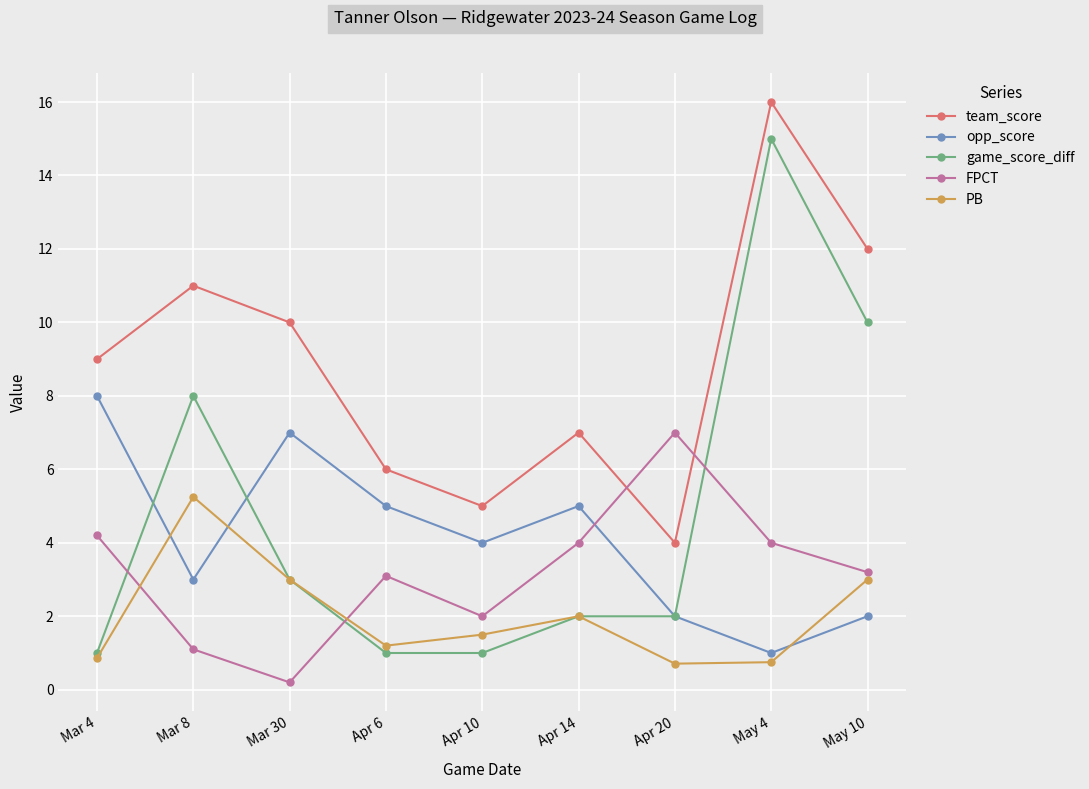

What is the spread (max minus min) of values at Apr 20?

6.3